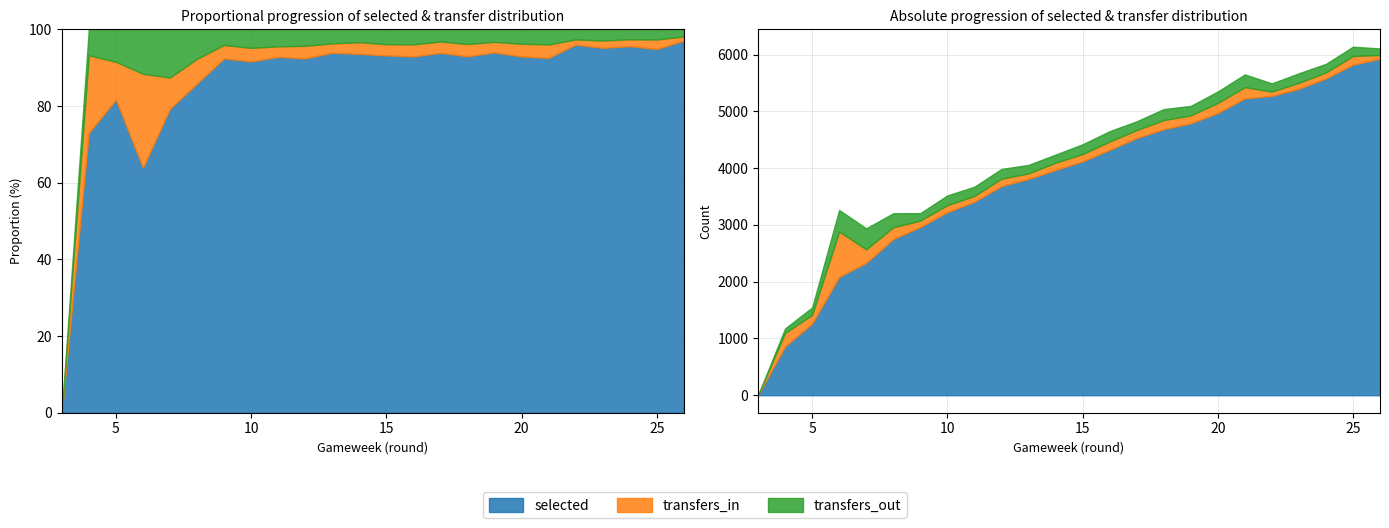

True or false: selected has more than 1 interior local peaks.

False